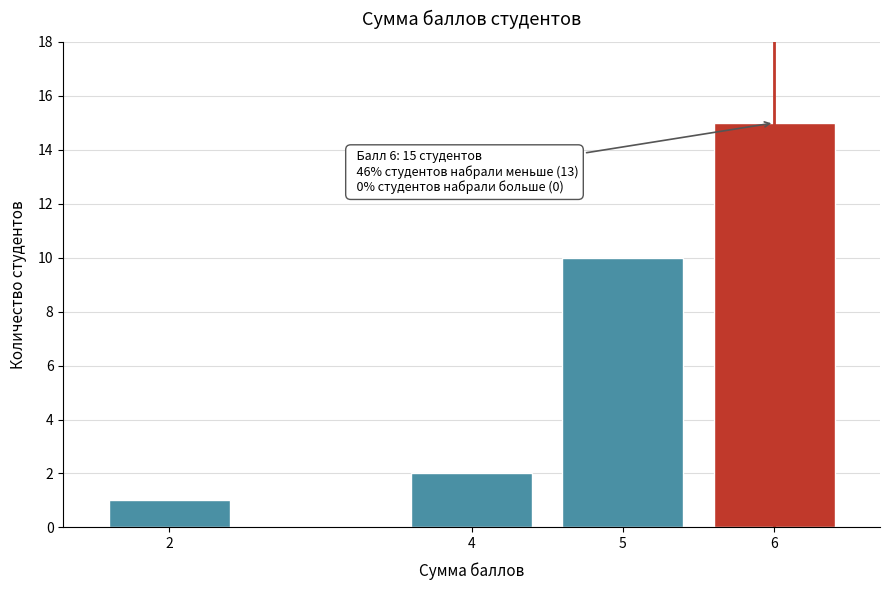

Reading left to right, extract all data points from this chart.

2=1	4=2	5=10	6=15